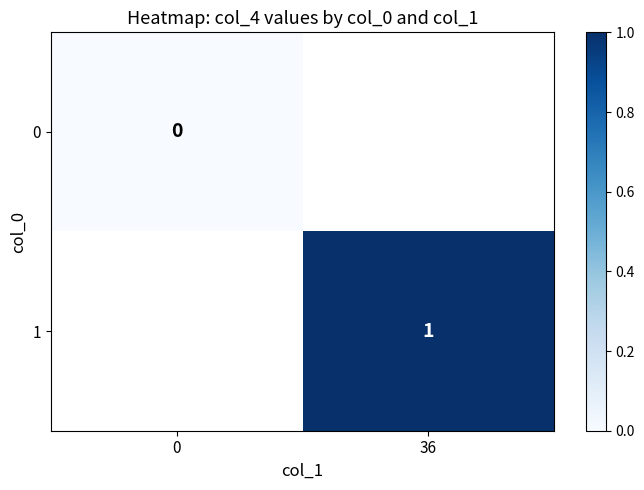

Is the value of 1 at 36 greater than the value of 0 at 0?

Yes